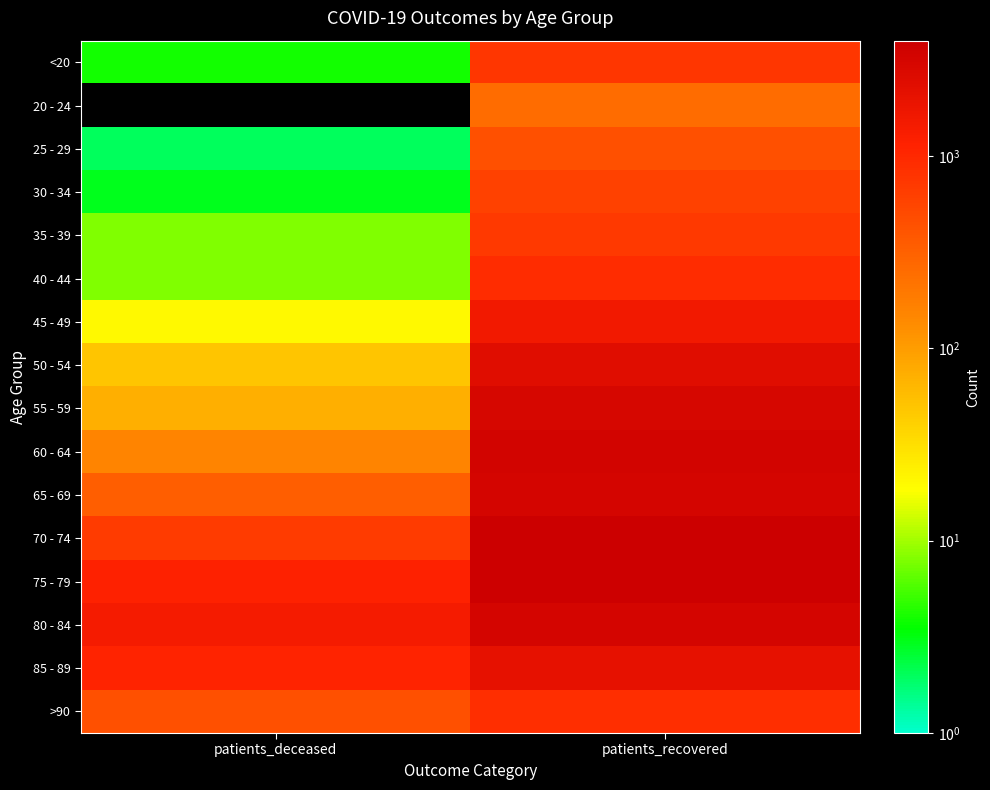

Count the number of categories in the chart.

2